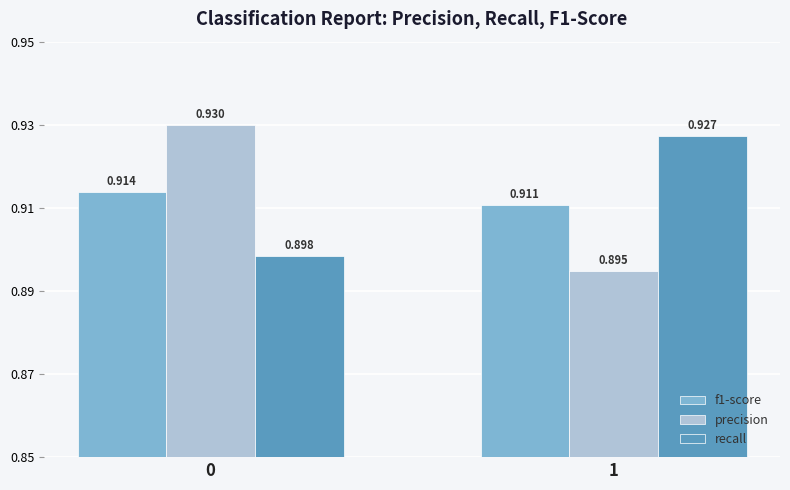

Which category has the lowest value in the f1-score series?

1